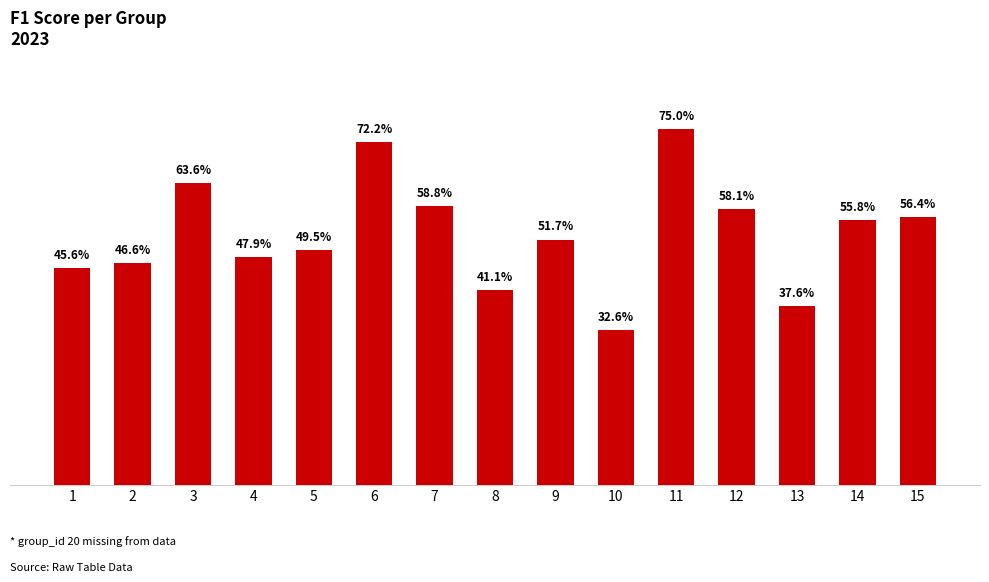

Are the bars horizontal?

No